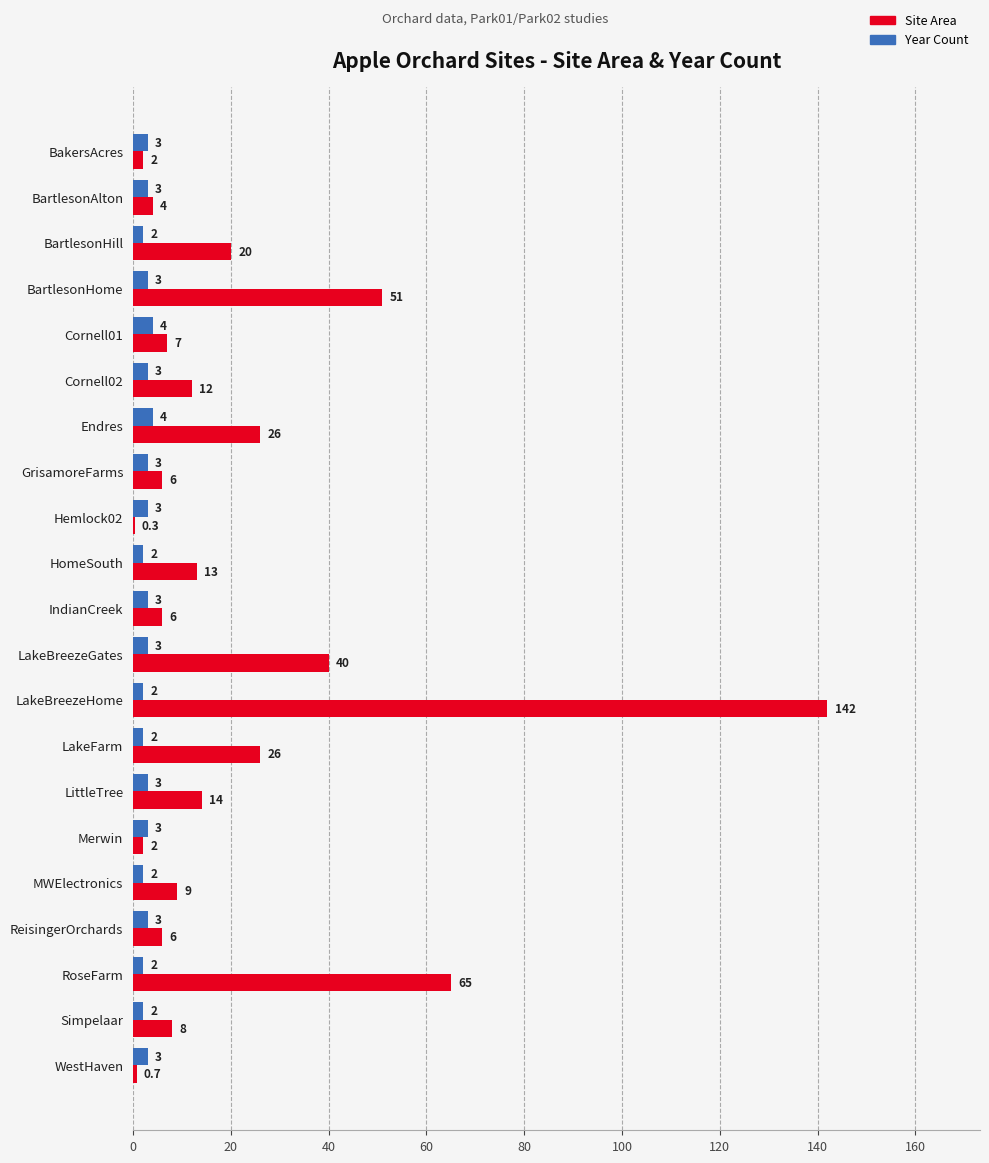

Is it true that Site Area equals 4.0 at BartlesonAlton?

True